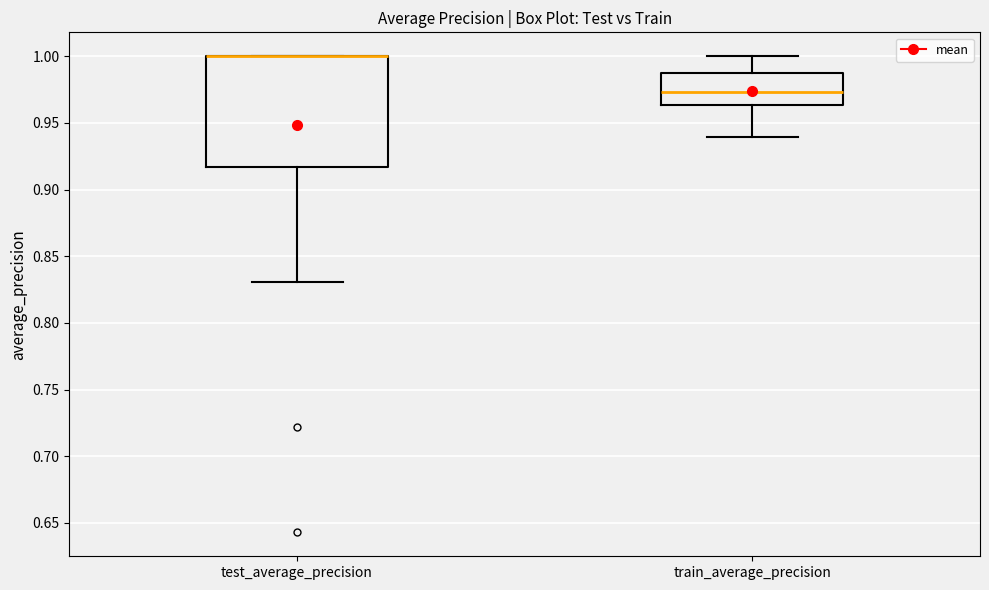

Which box is the tallest, from its lower edge to its upper edge?

test_average_precision